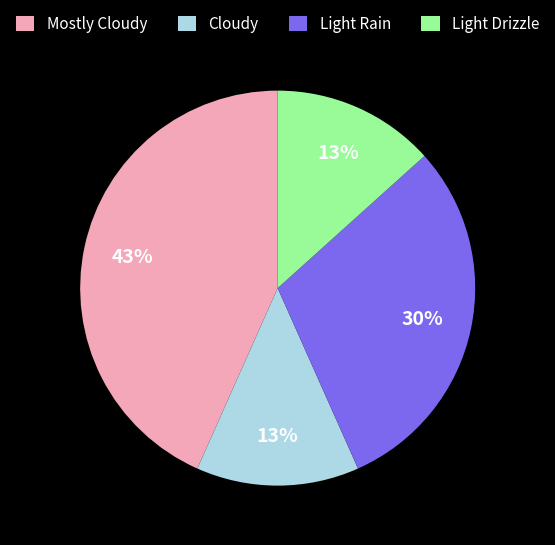

Is Light Rain the majority of the pie?

No